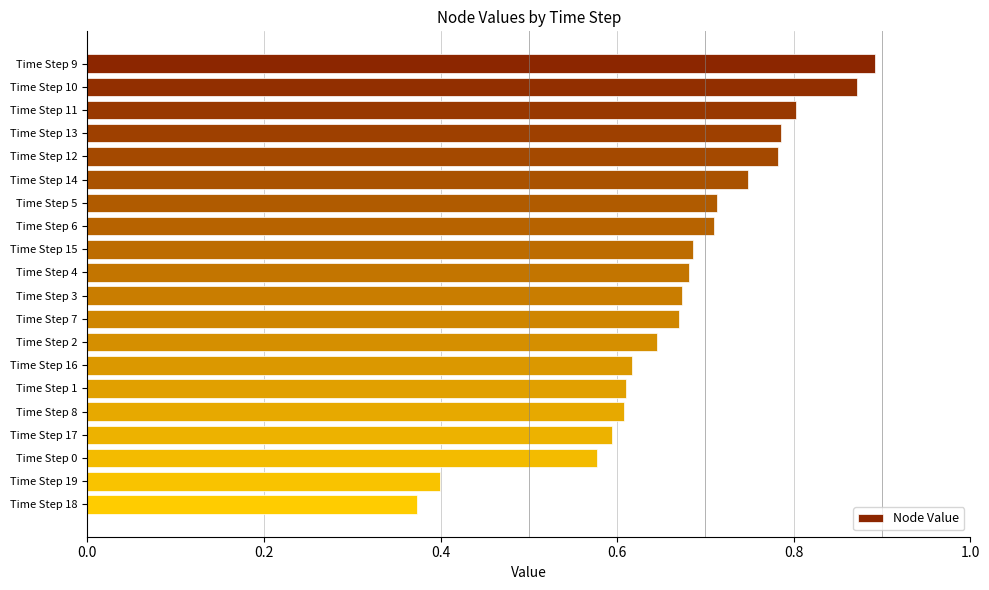

The value at Time Step 0 is 0.6. True or false?

True